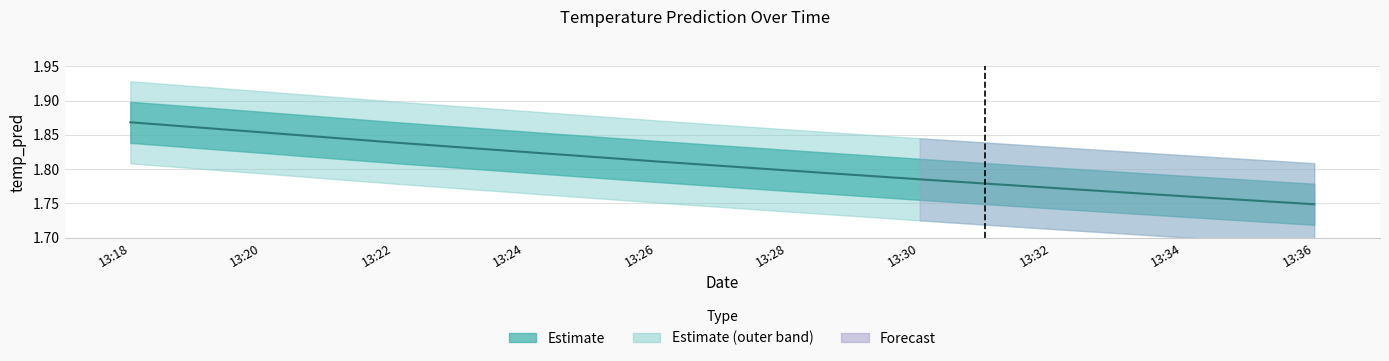

How many lines are shown in the chart?

1